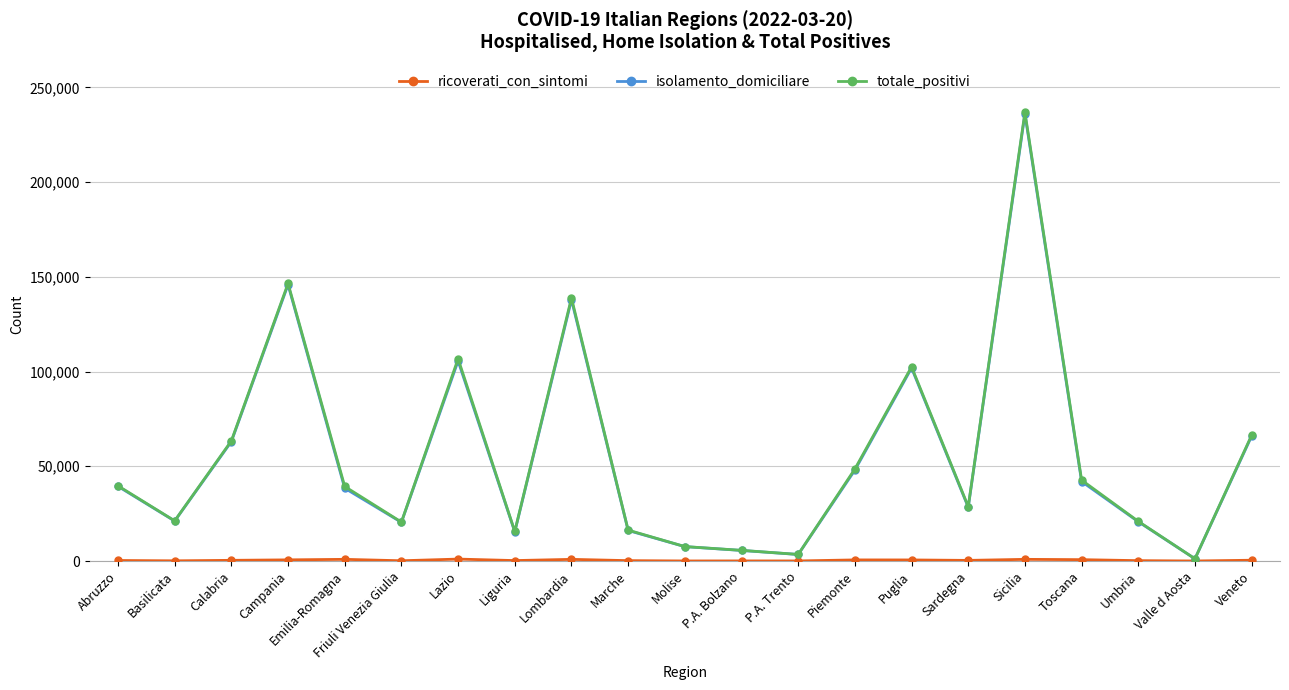

Does the chart have visible grid lines?

Yes